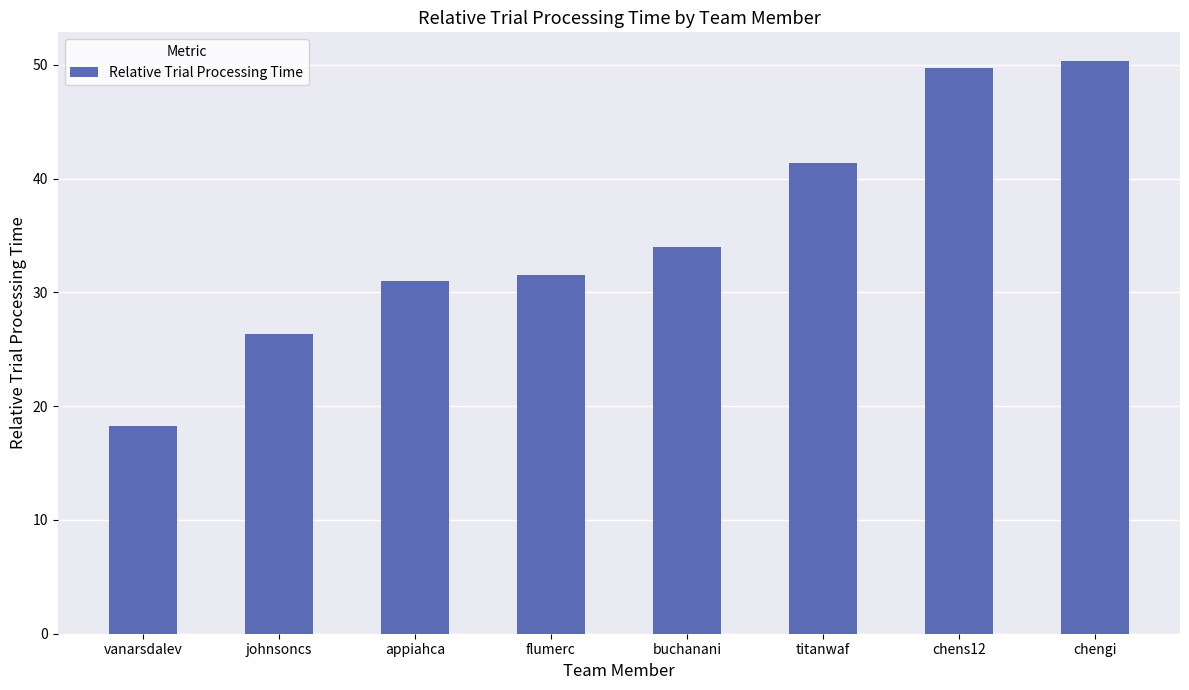

What is the approximate value at chens12?

49.8